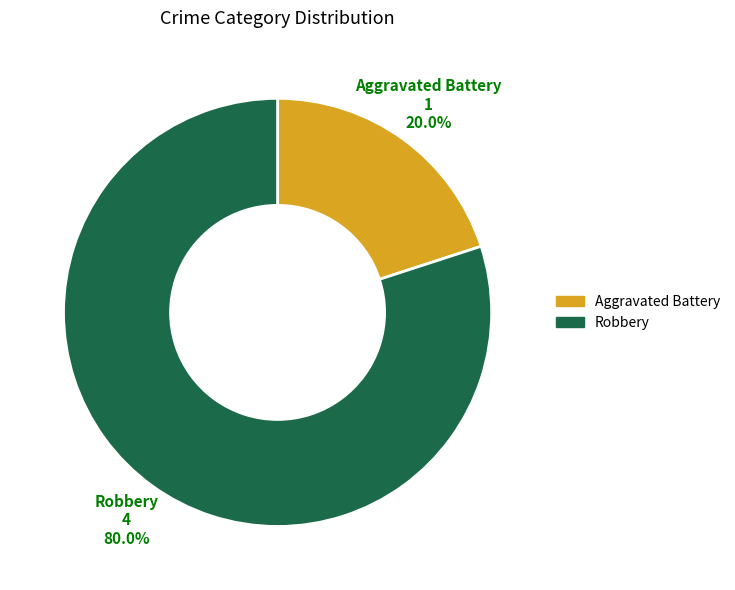

How many slices are in this pie chart?

2